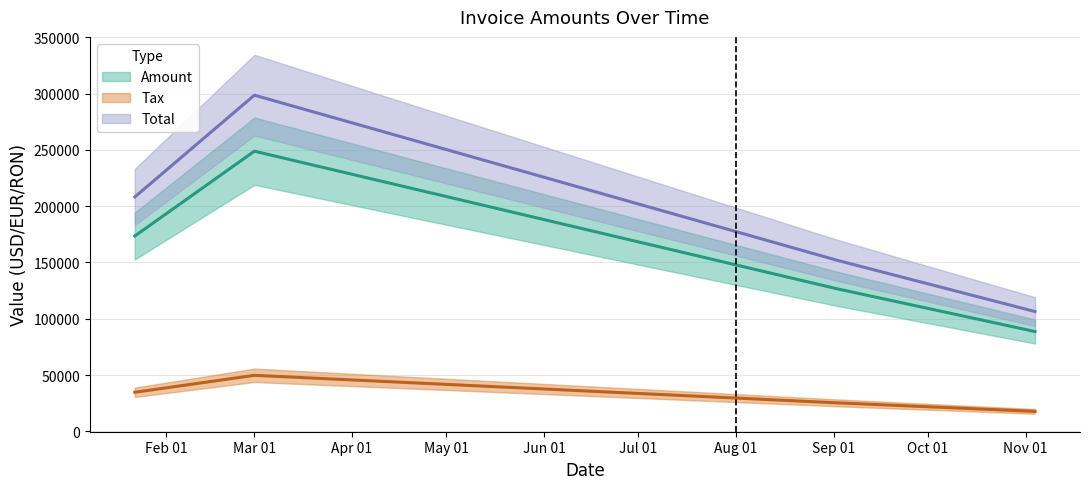

Which has a higher value, 2017-03-01 or 2017-09-02?

2017-03-01